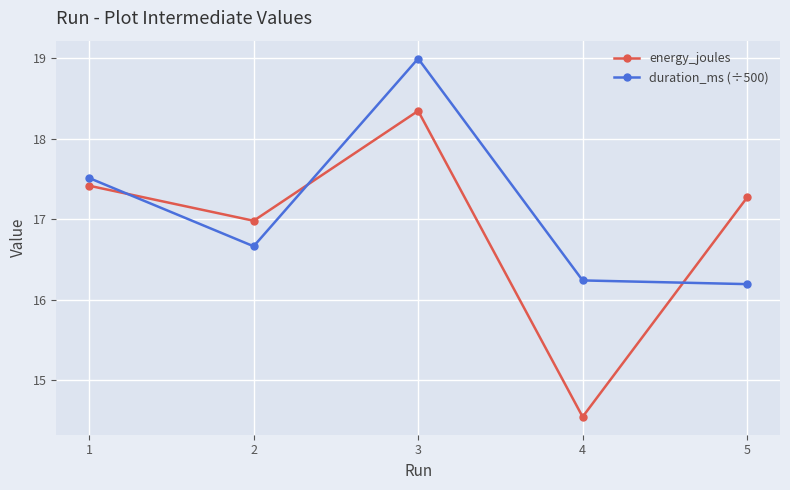

Reading left to right, what are all the values shown in this chart?

energy_joules: 1=17.4	2=17.0	3=18.3	4=14.5	5=17.3
duration_ms (÷500): 1=17.5	2=16.7	3=19.0	4=16.2	5=16.2